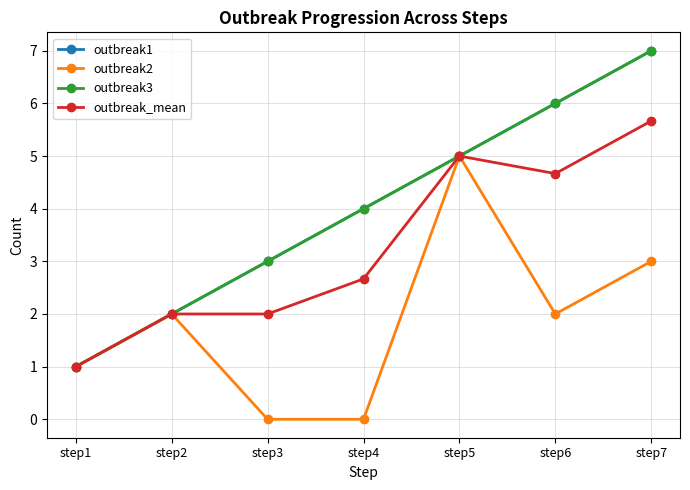

What is the value of the outbreak2 point at the 7th from the left?

3.0